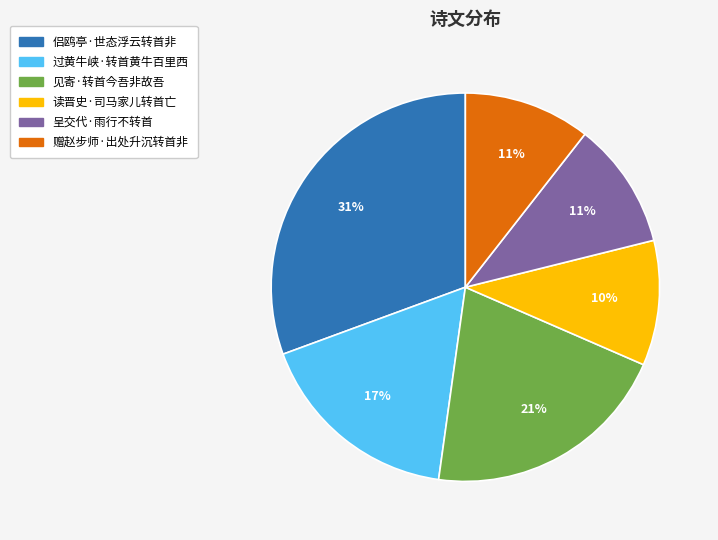

Is it true that 赠赵步师·出处升沉转首非 is 1% of the pie?

False